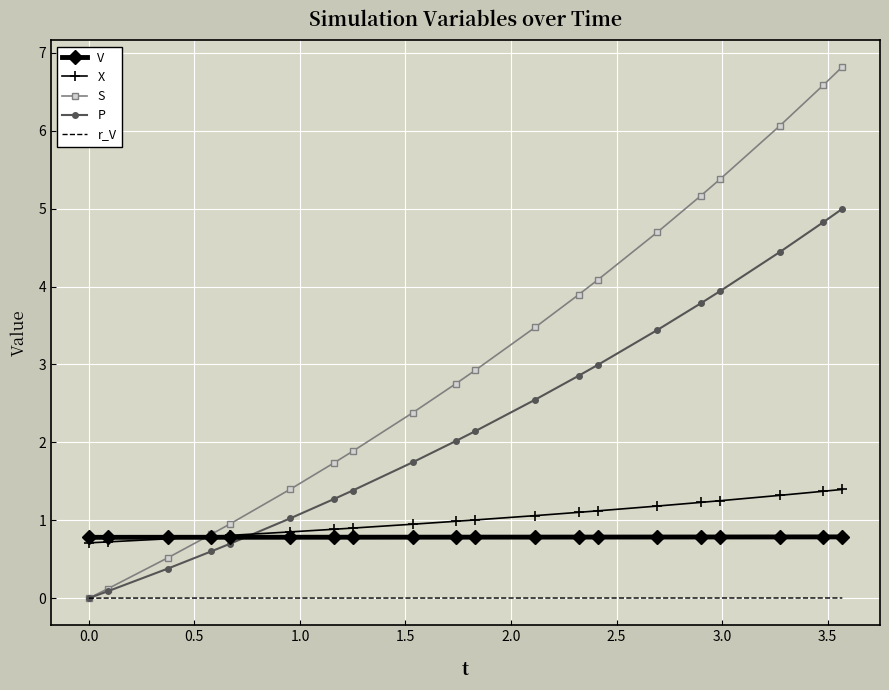

What is the minimum value for X?

0.7